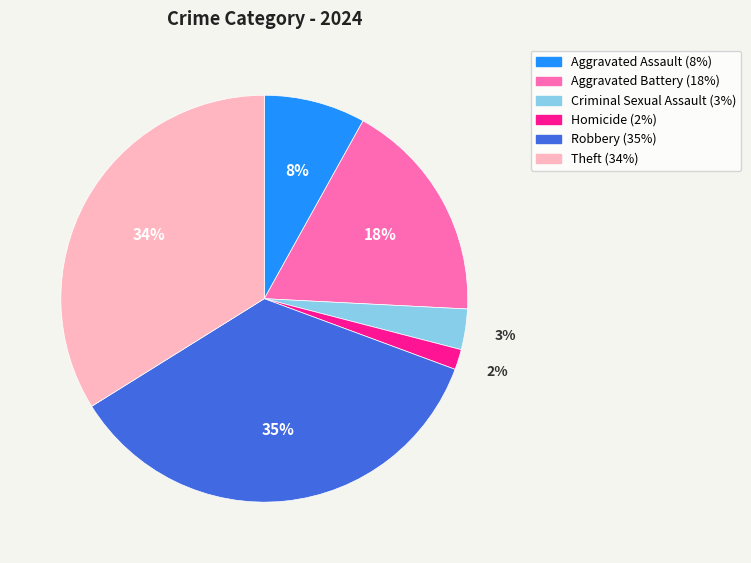

To the nearest percent, what is the average slice percentage?

17%